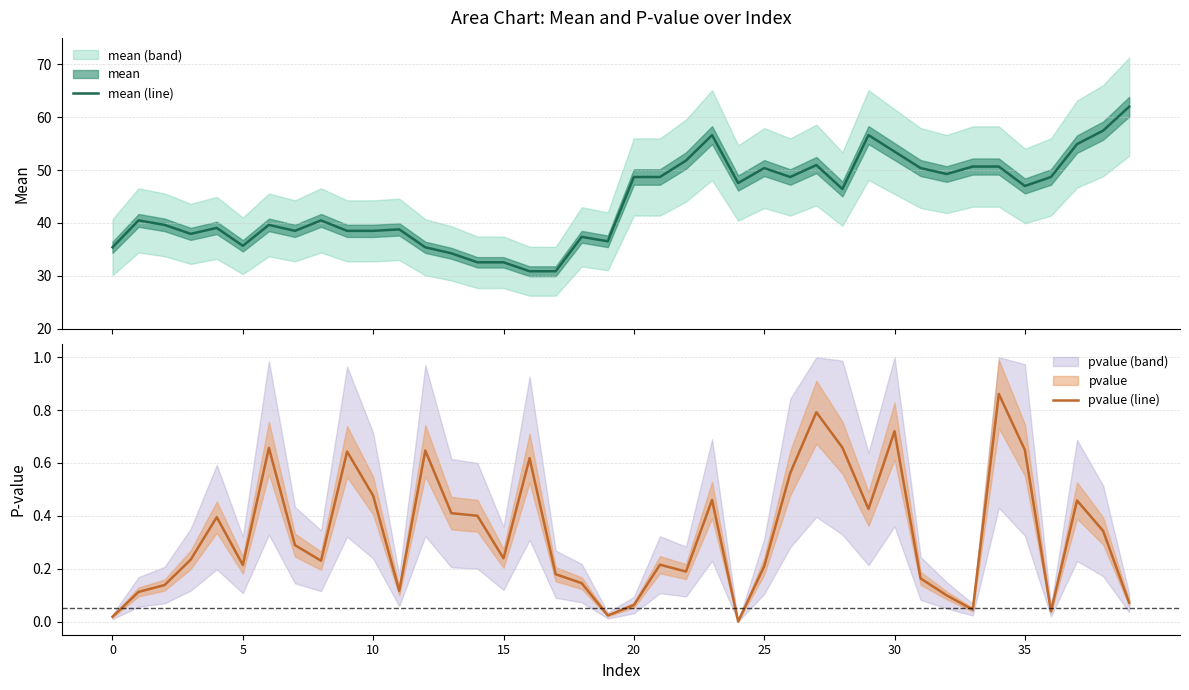

At how many categories does at least one series exceed 4?

40